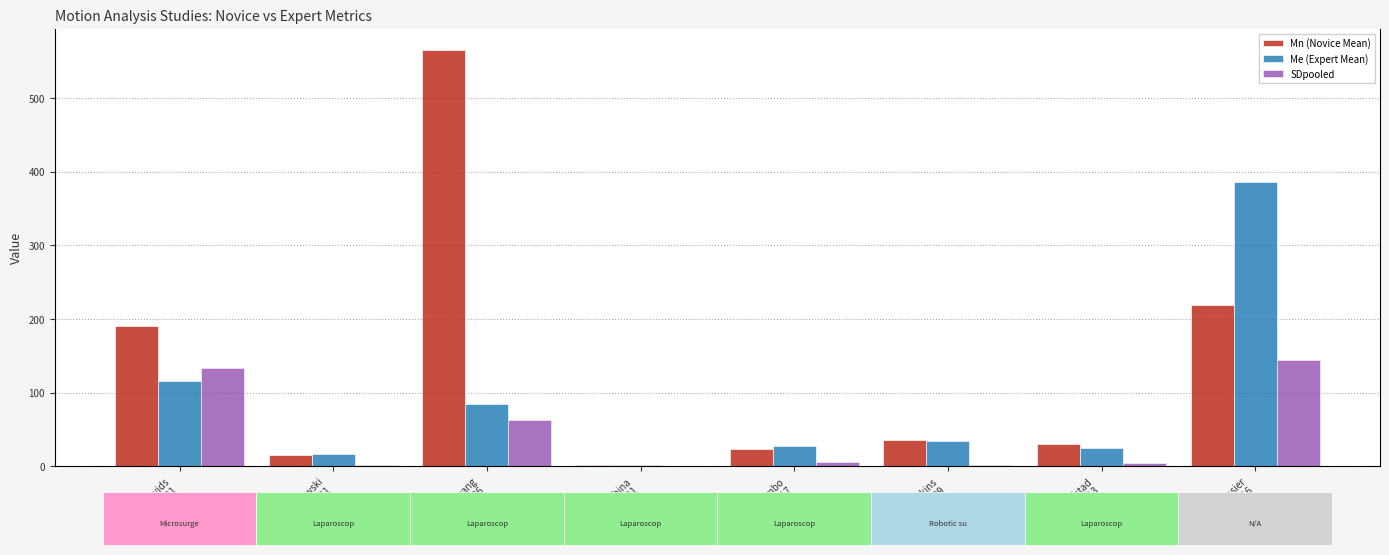

At which label does Mn (Novice Mean) reach its minimum?

Ebina
2021